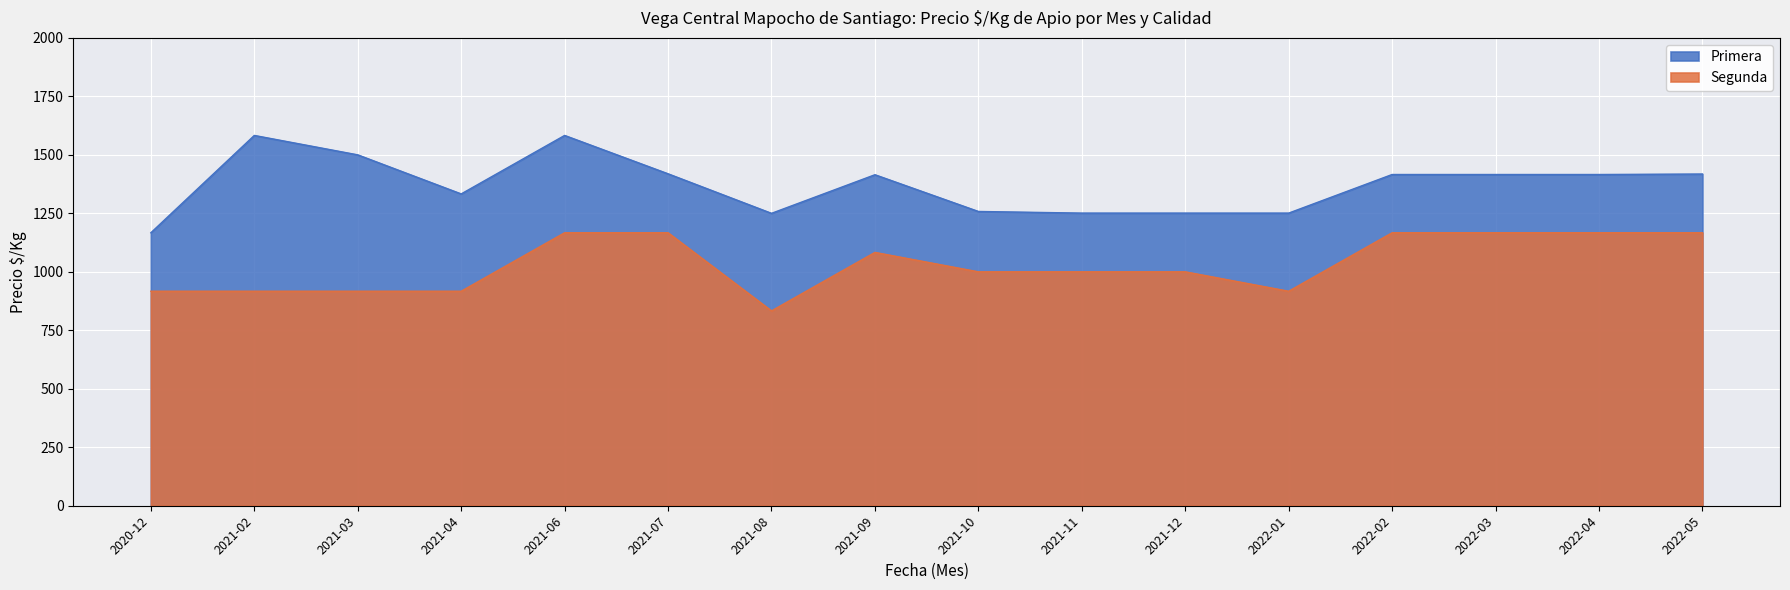

What position from the left is 2021-08?

7